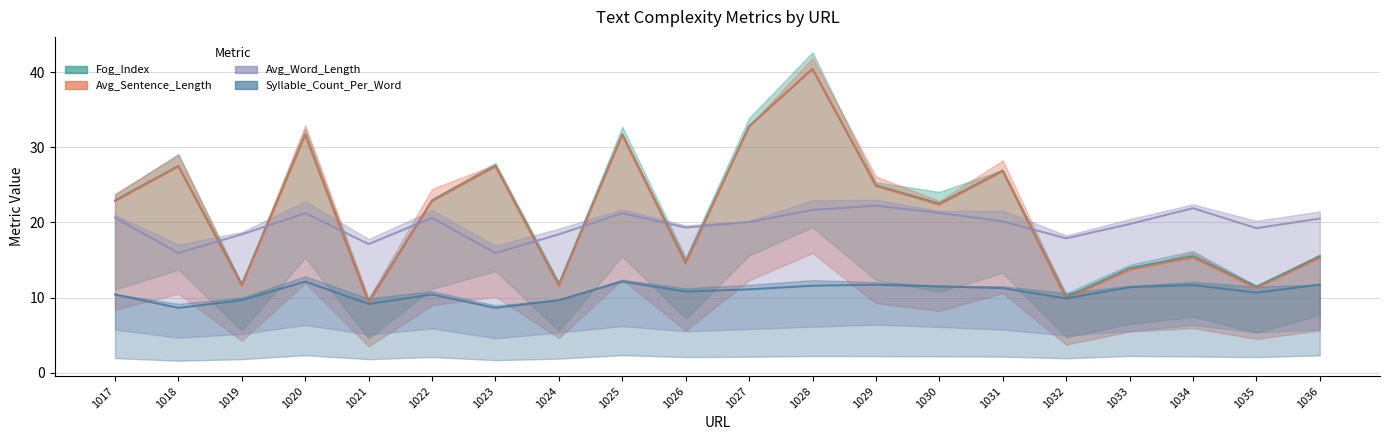

What are all the series names shown in the legend?

Fog_Index, Avg_Sentence_Length, Avg_Word_Length, Syllable_Count_Per_Word